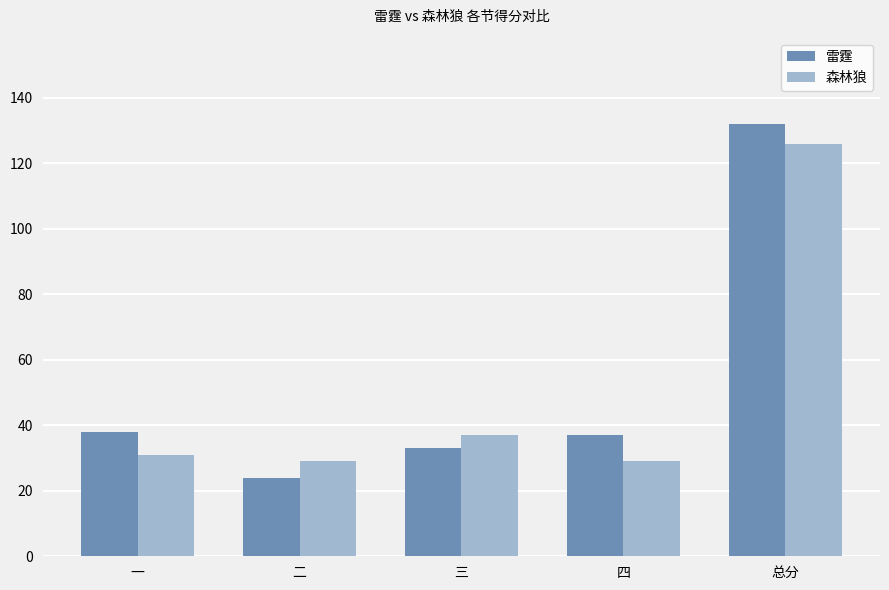

How many series are shown in this chart?

2